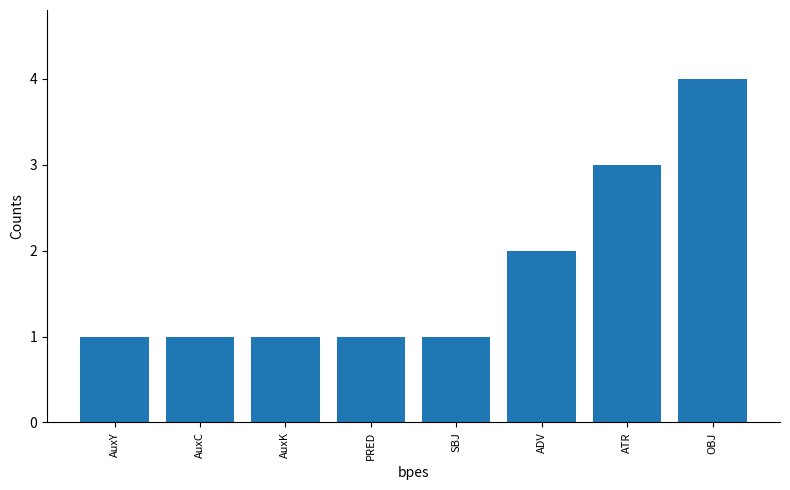

What is the smallest value displayed?

1